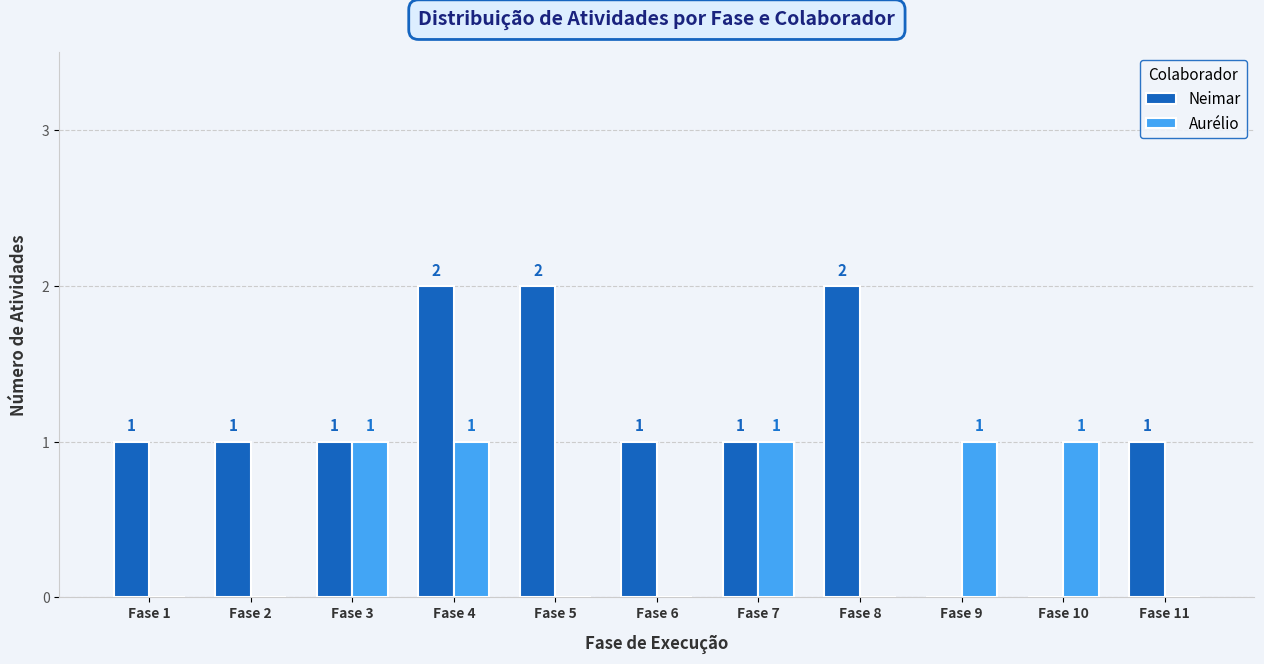

How many Neimar values are between 1 and 2?

9